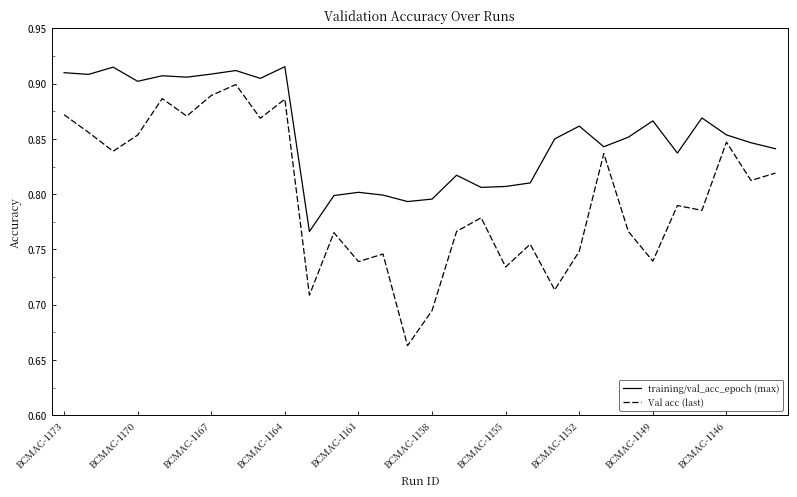

What is the sum of all Val acc (last) values?

23.9